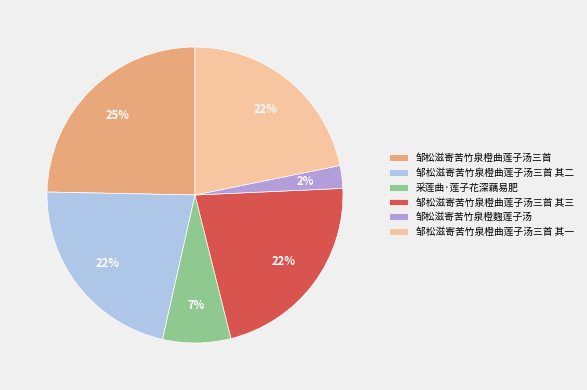

What is the largest slice in the pie chart?

邹松滋寄苦竹泉橙曲莲子汤三首